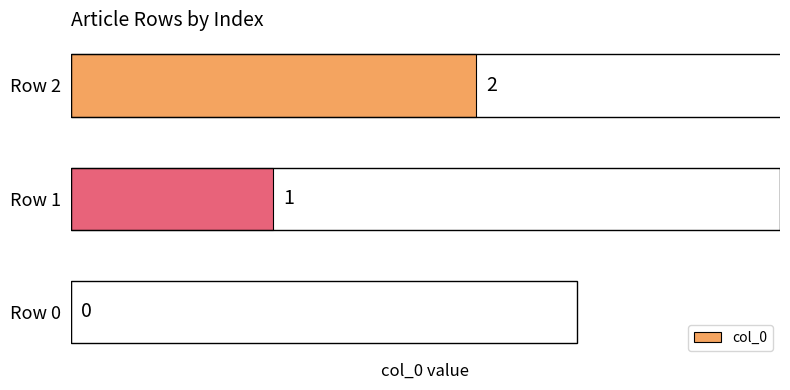

At which category does the chart reach its peak across all series?

Row 2